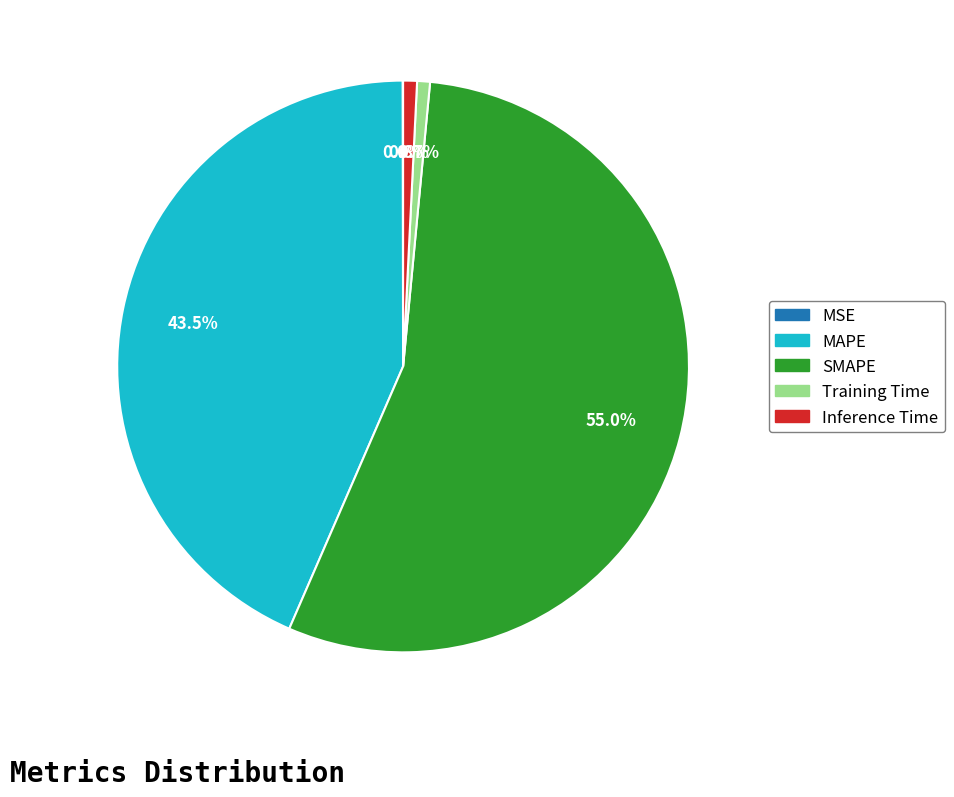

Do Training Time and SMAPE together represent more than half of the pie?

Yes